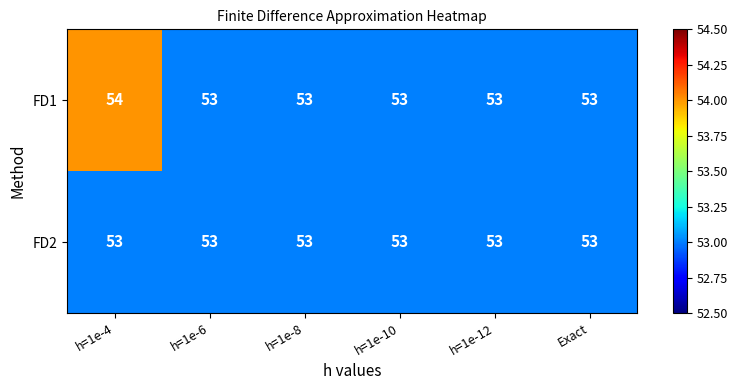

The FD1 series shows 77 at h=1e-10. True or false?

False